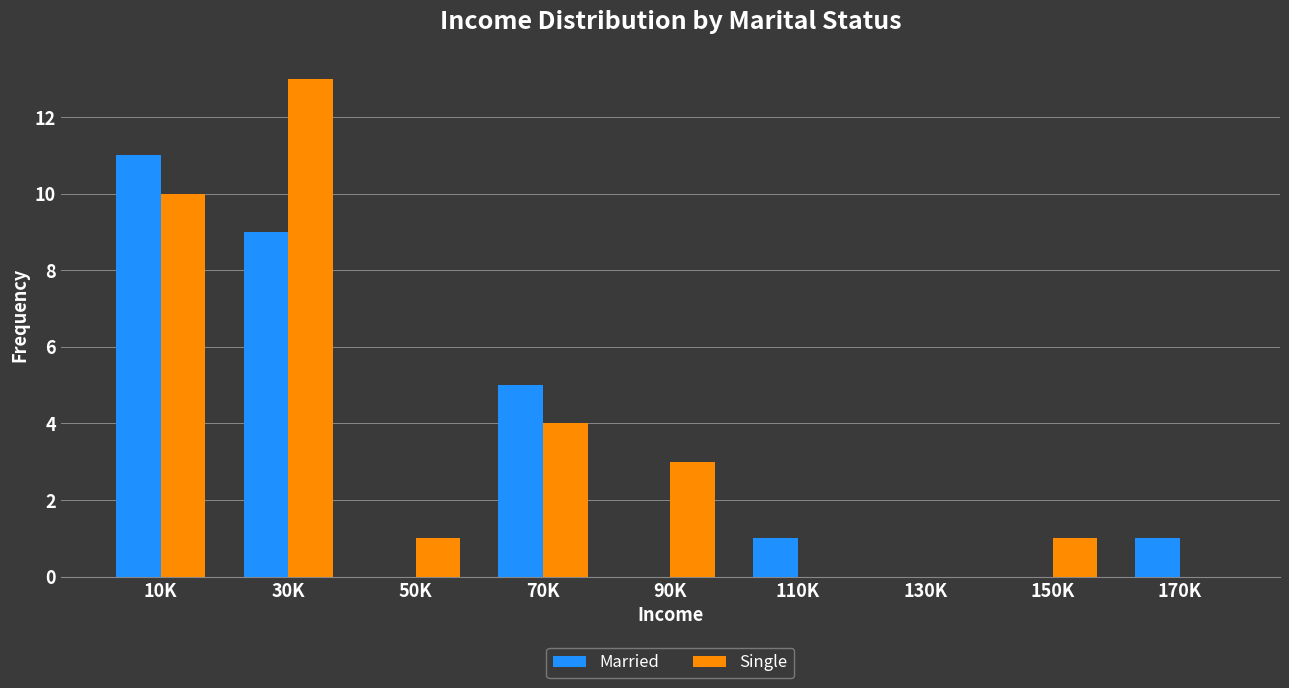

Reading right to left, transcribe all the data shown in this chart.

Married: 170K=1	150K=0	130K=0	110K=1	90K=0	70K=5	50K=0	30K=9	10K=11
Single: 170K=0	150K=1	130K=0	110K=0	90K=3	70K=4	50K=1	30K=13	10K=10